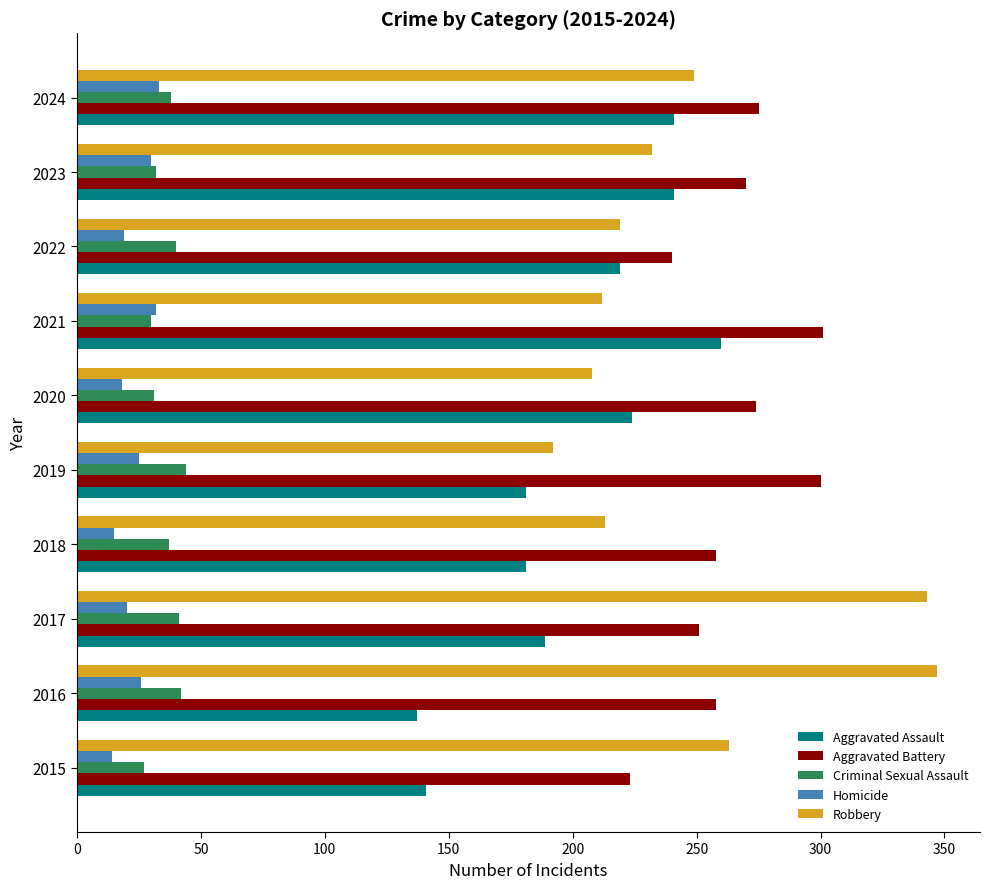

What is the difference between the highest and lowest values at 2020?

256